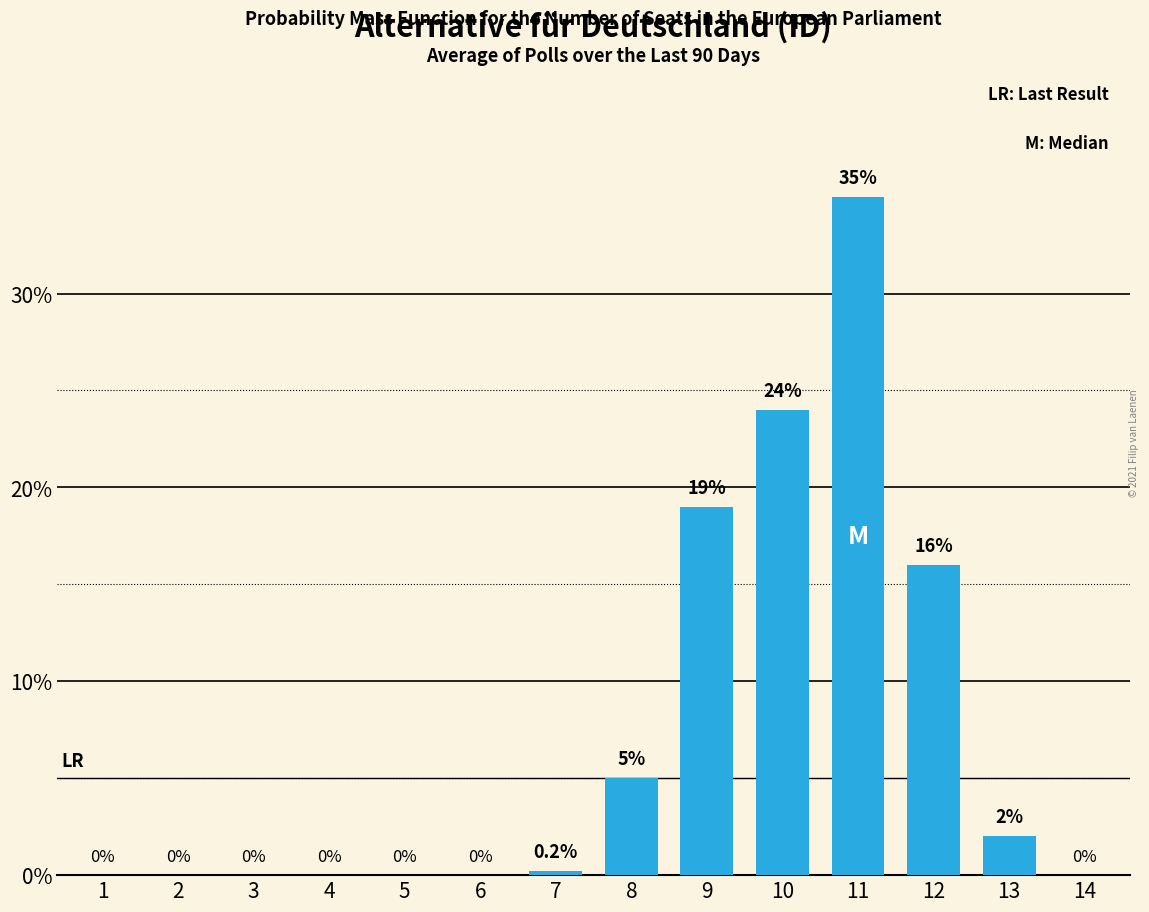

Reading left to right, transcribe all the data shown in this chart.

1=0.0	2=0.0	3=0.0	4=0.0	5=0.0	6=0.0	7=0.2	8=5.0	9=19.0	10=24.0	11=35.0	12=16.0	13=2.0	14=0.0